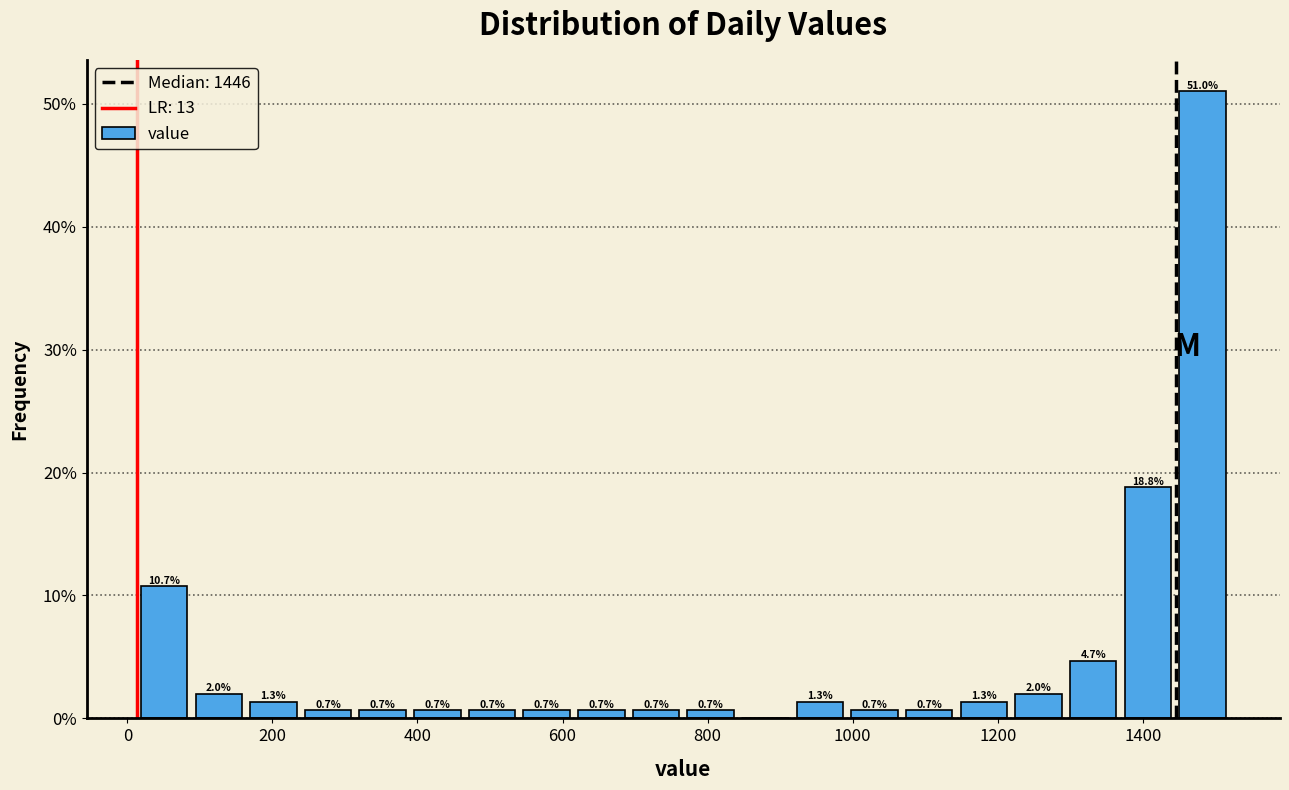

Around what value on the x-axis is the tallest bar? Give the approximate position of its centre, as read against the axis.

1480